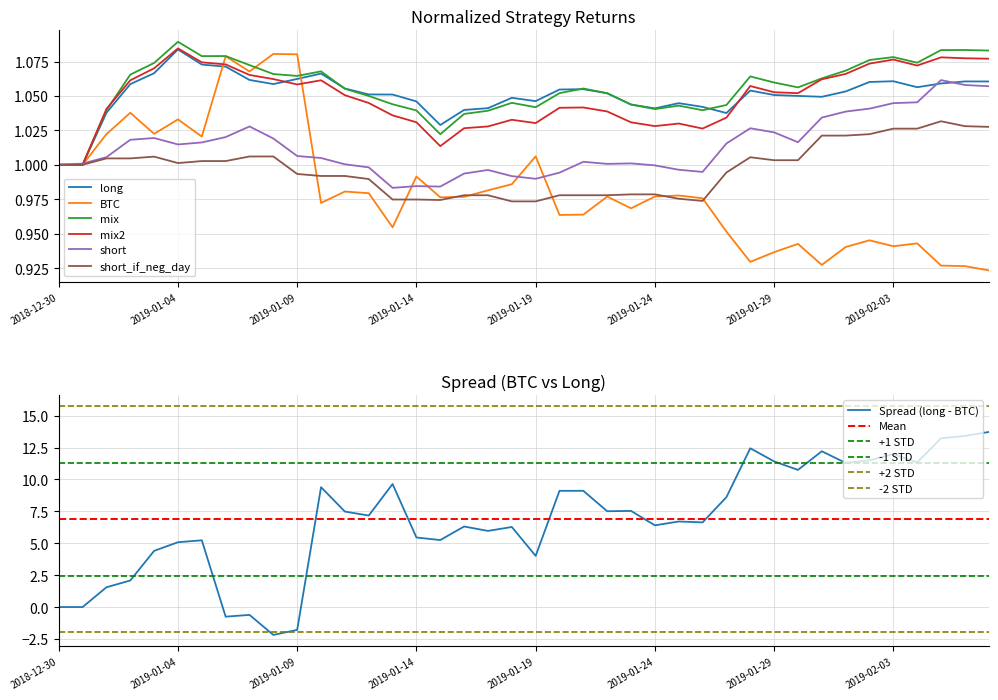

How many interior local peaks does the short series have?

8